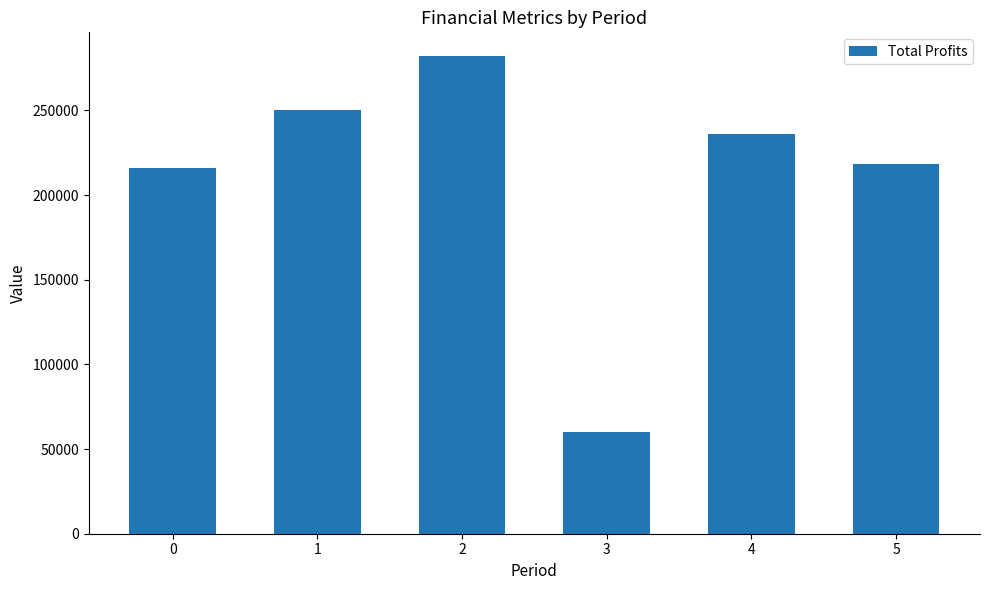

What is the value of the 4th bar from the left?

60124.3